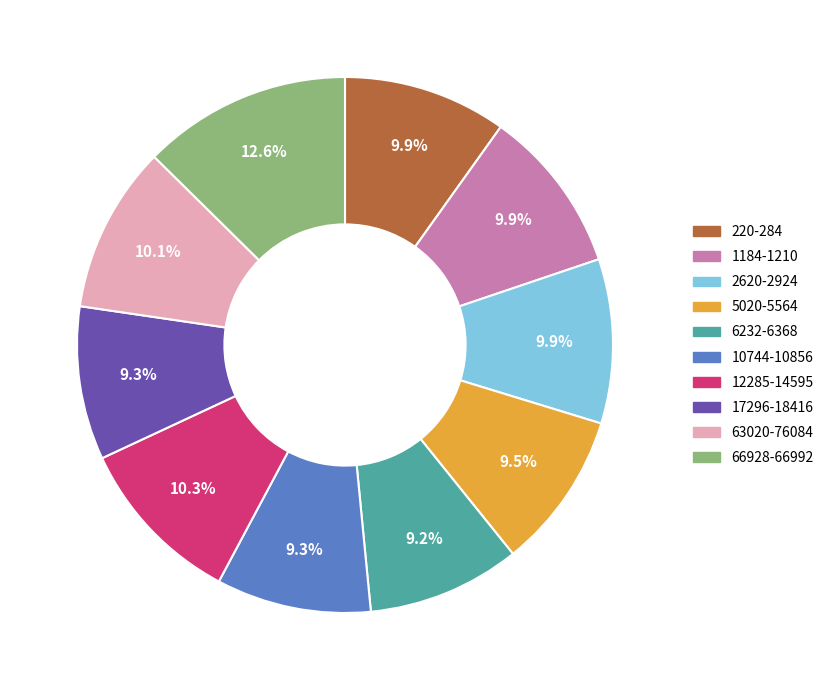

To the nearest percent, what portion does 6232-6368 represent?

9%